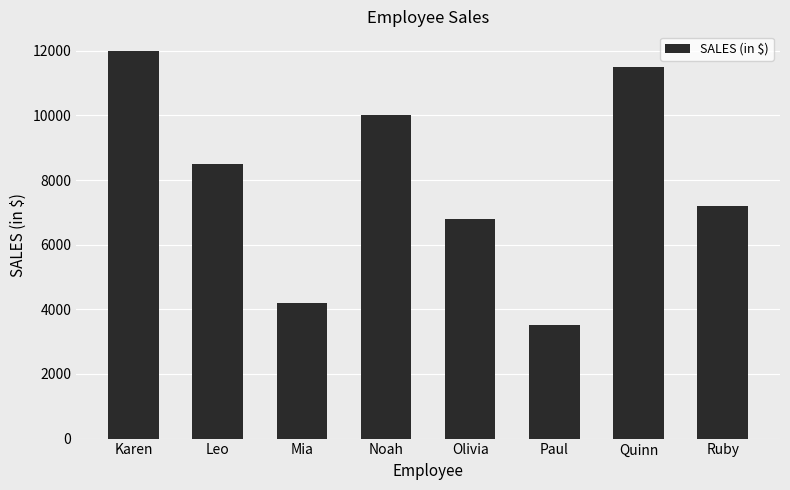

What is the greatest value displayed?

12000